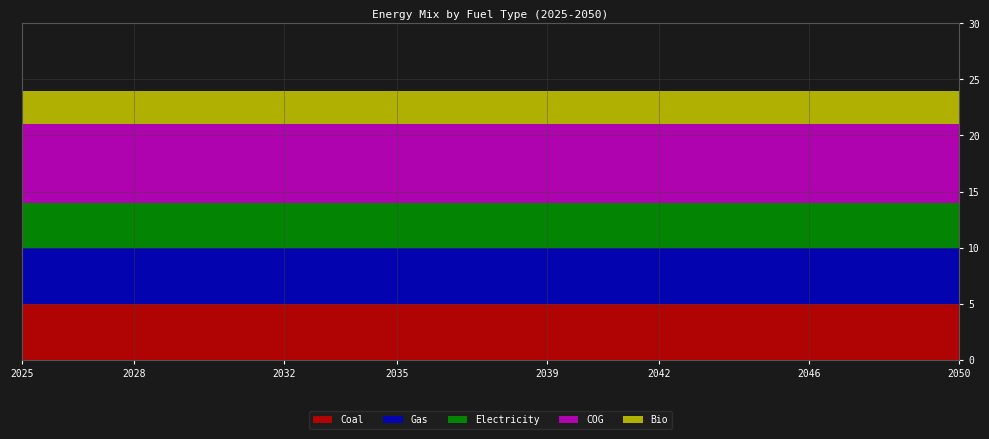

Reading left to right, list all the values displayed in this chart.

Coal: 2025=5	2026=5	2027=5	2028=5	2029=5	2030=5	2031=5	2032=5	2033=5	2034=5	2035=5	2036=5	2037=5	2038=5	2039=5	2040=5	2041=5	2042=5	2043=5	2044=5	2045=5	2046=5	2047=5	2048=5	2049=5	2050=5
Gas: 2025=5	2026=5	2027=5	2028=5	2029=5	2030=5	2031=5	2032=5	2033=5	2034=5	2035=5	2036=5	2037=5	2038=5	2039=5	2040=5	2041=5	2042=5	2043=5	2044=5	2045=5	2046=5	2047=5	2048=5	2049=5	2050=5
Electricity: 2025=4	2026=4	2027=4	2028=4	2029=4	2030=4	2031=4	2032=4	2033=4	2034=4	2035=4	2036=4	2037=4	2038=4	2039=4	2040=4	2041=4	2042=4	2043=4	2044=4	2045=4	2046=4	2047=4	2048=4	2049=4	2050=4
COG: 2025=7	2026=7	2027=7	2028=7	2029=7	2030=7	2031=7	2032=7	2033=7	2034=7	2035=7	2036=7	2037=7	2038=7	2039=7	2040=7	2041=7	2042=7	2043=7	2044=7	2045=7	2046=7	2047=7	2048=7	2049=7	2050=7
Bio: 2025=3	2026=3	2027=3	2028=3	2029=3	2030=3	2031=3	2032=3	2033=3	2034=3	2035=3	2036=3	2037=3	2038=3	2039=3	2040=3	2041=3	2042=3	2043=3	2044=3	2045=3	2046=3	2047=3	2048=3	2049=3	2050=3